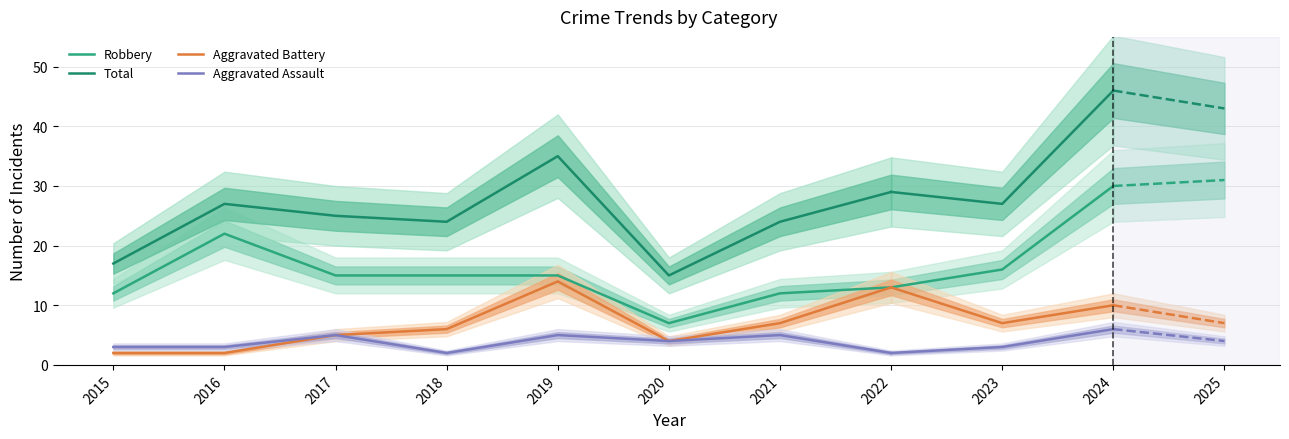

Where is the first local minimum for Aggravated Assault?

2018